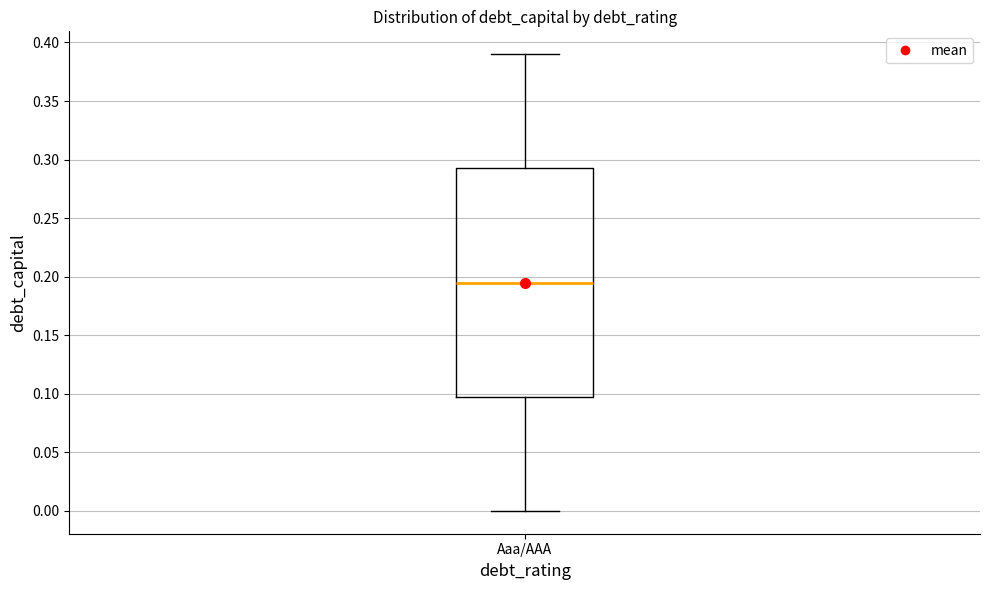

Where does the median line of the box for Aaa/AAA sit on the y-axis? The values are not printed on the chart, so give them approximately, as read against the axis.

0.195